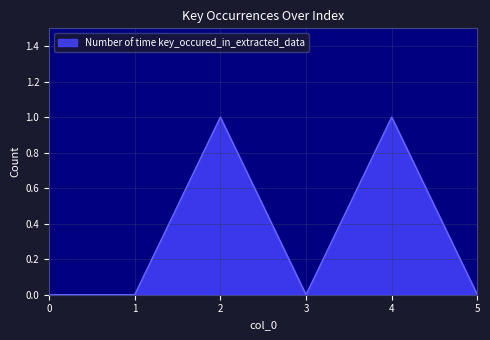

Reading left to right, extract all data points from this chart.

0	0	1	0	1	0